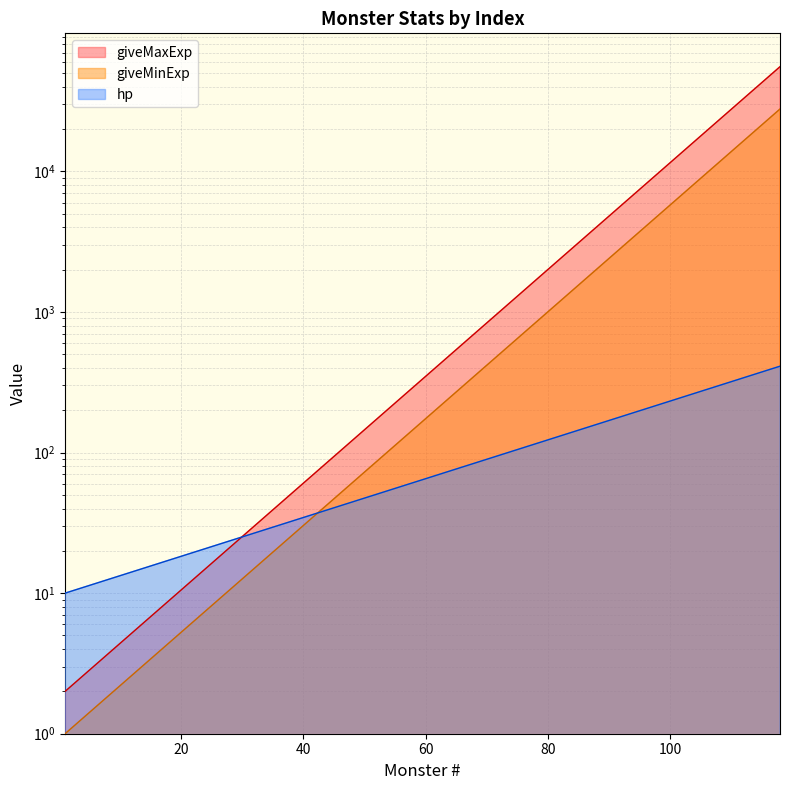

True or false: giveMinExp and giveMaxExp cross at least once.

False